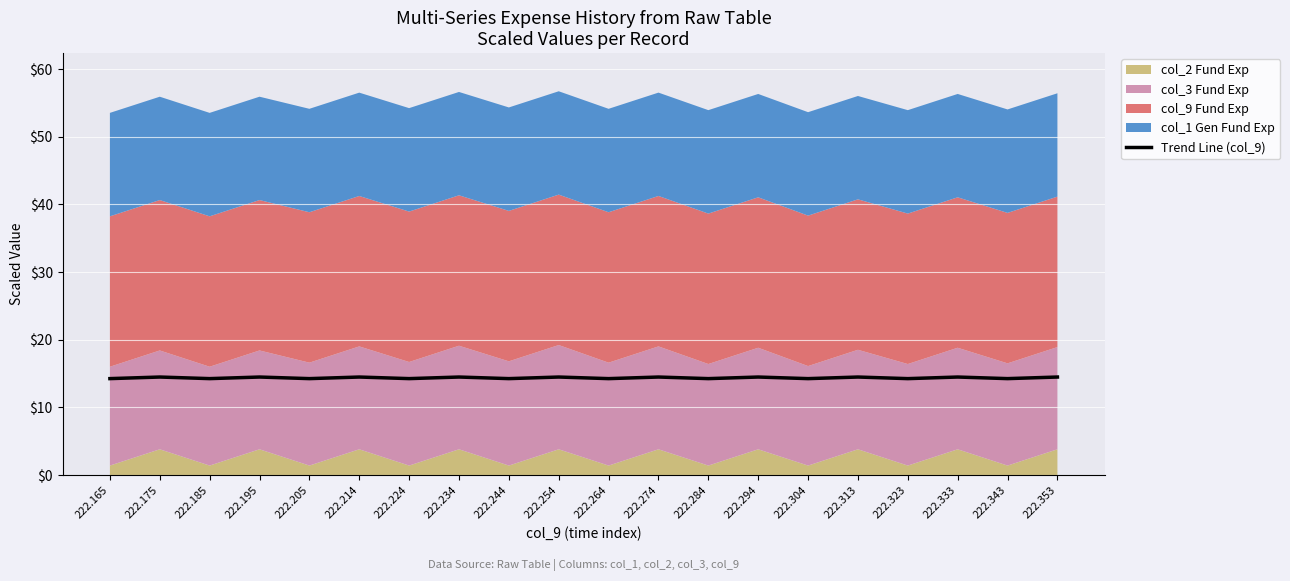

The value at 222.274 is 14.5. True or false?

True